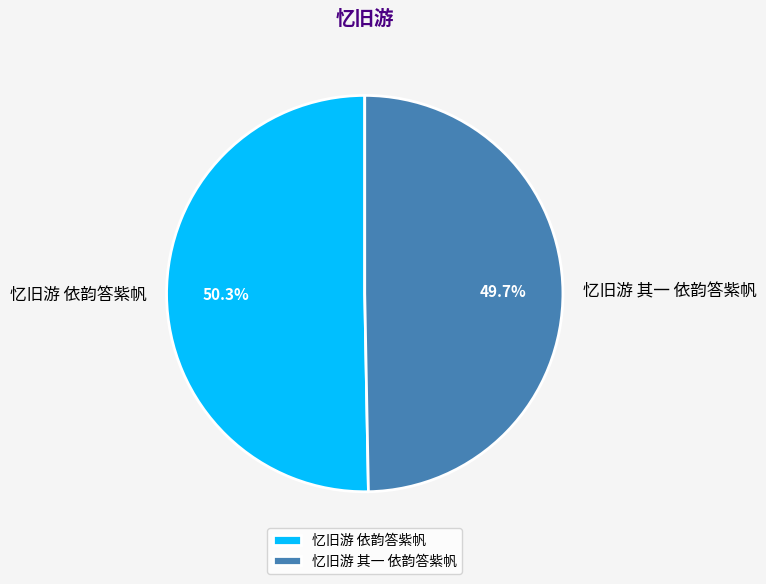

Combined, what portion of the pie is 忆旧游 其一 依韵答紫帆 and 忆旧游 依韵答紫帆?

100.0%